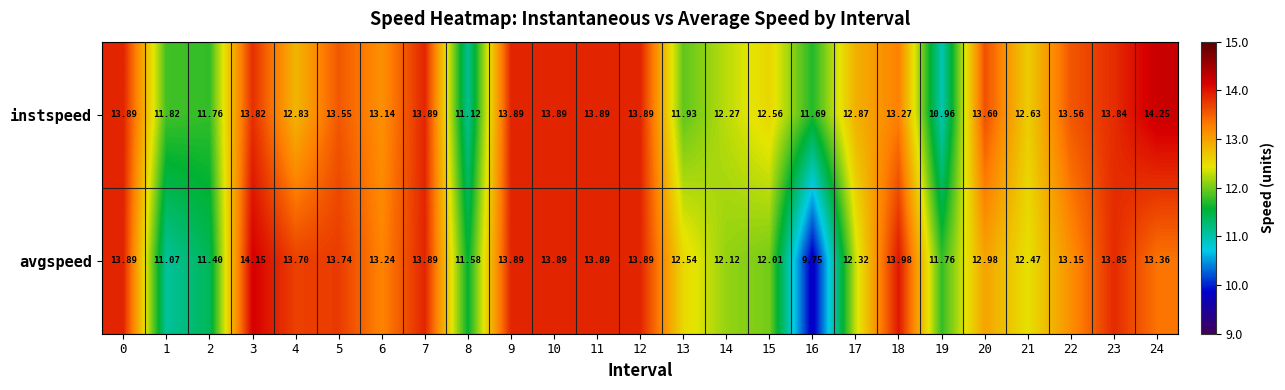

Which series has the largest total across all categories?

instspeed